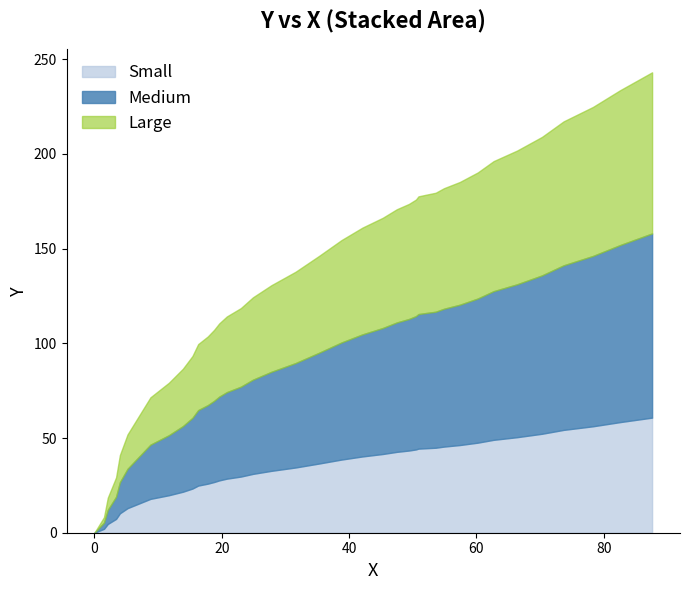

At which category does the chart reach its peak across all series?

87.6